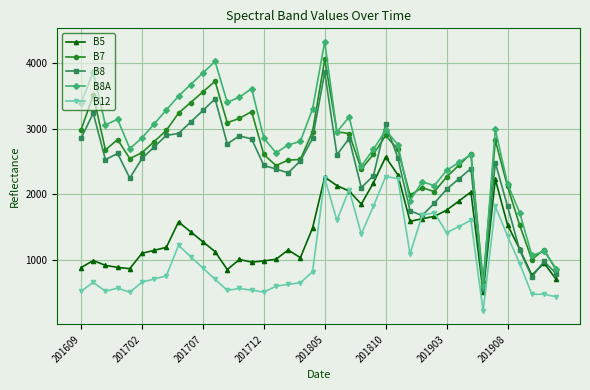

How many data points in B7 are less than 2675?

20